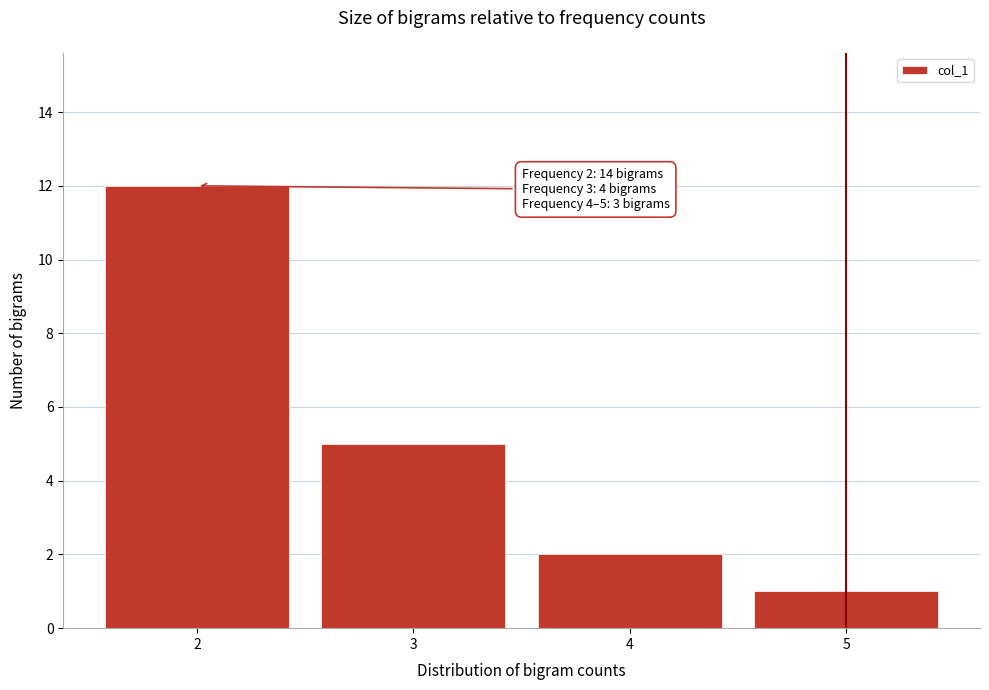

Reading left to right, list all the values displayed in this chart.

2=12	3=5	4=2	5=1